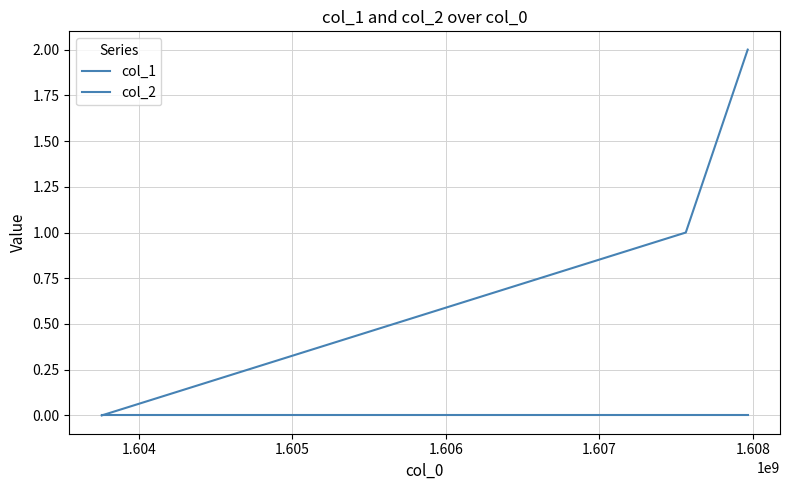

Does the chart have visible grid lines?

Yes